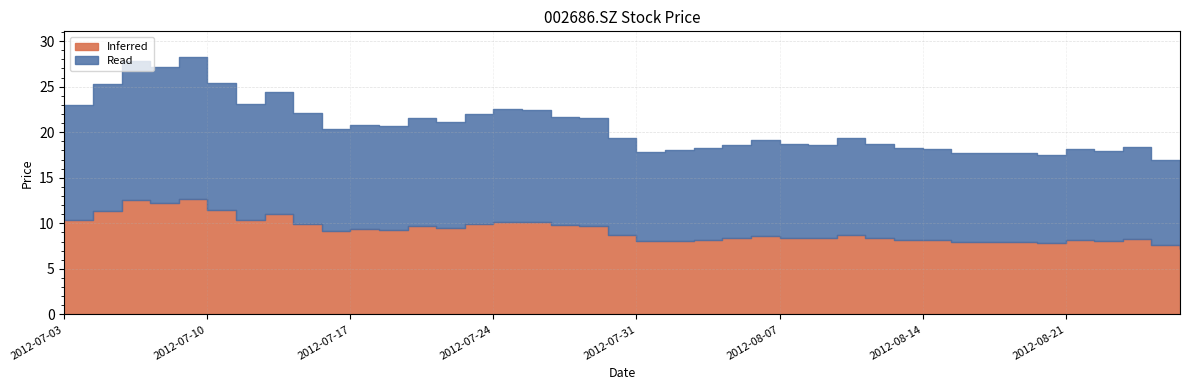

Approximately how many times larger is the value at 2012-07-16 compared to 2012-08-14?

1.1